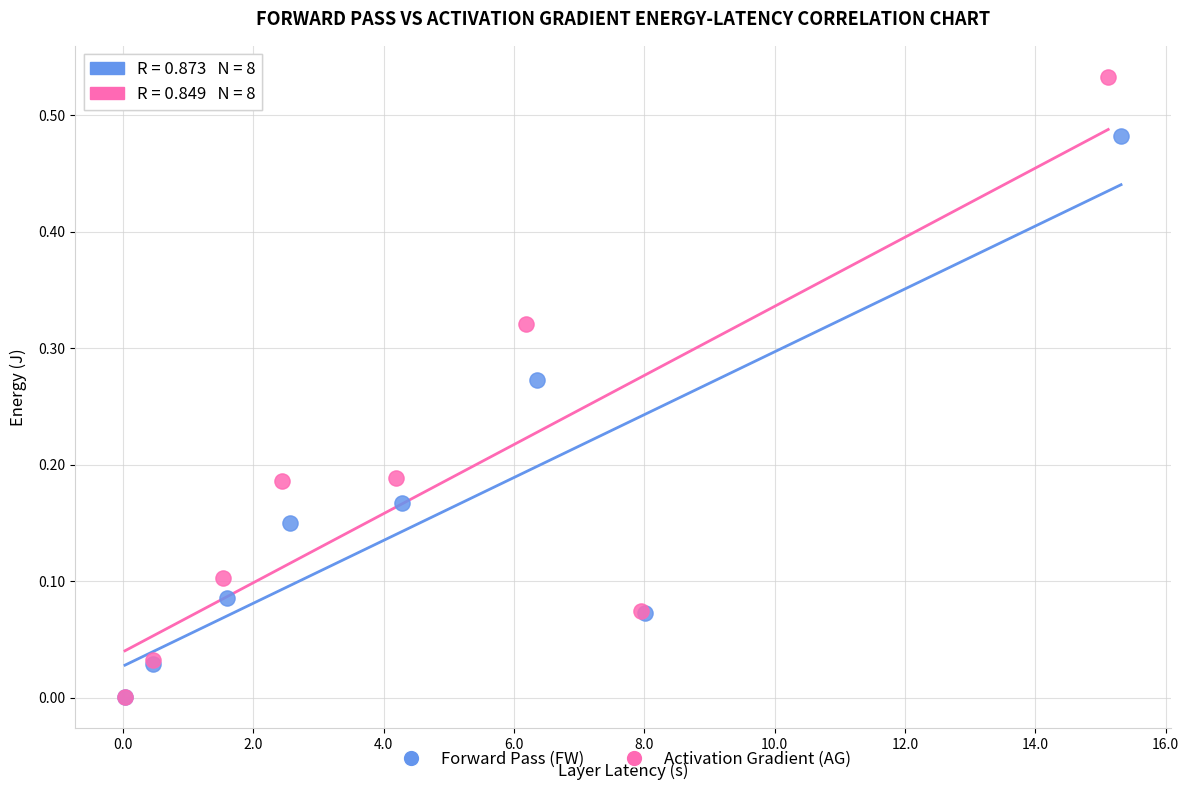

Which series has the widest spread of Y values?

Activation Gradient (AG)